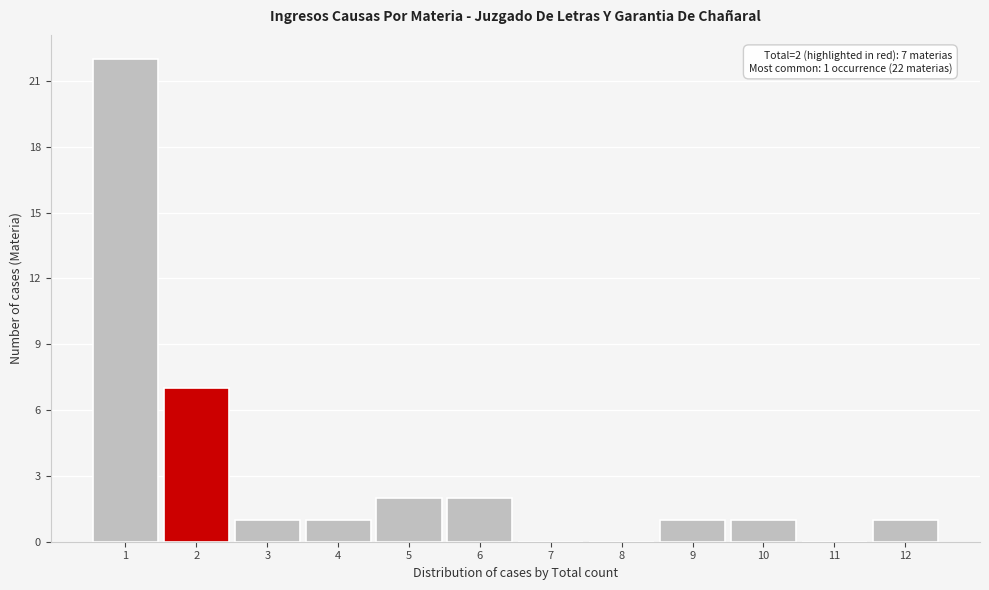

Which range on the x-axis has the tallest bar?

0.5 to 1.5